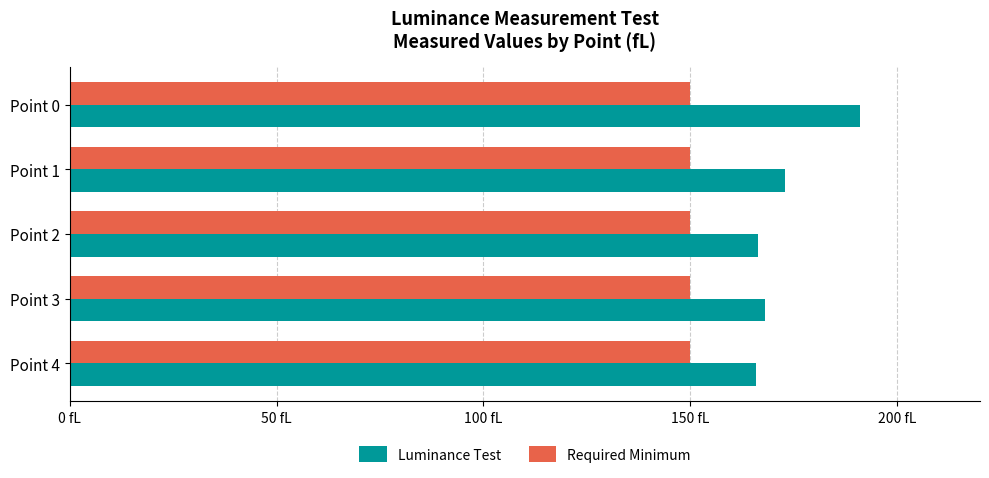

At which label does Luminance Test reach its peak?

Point 0